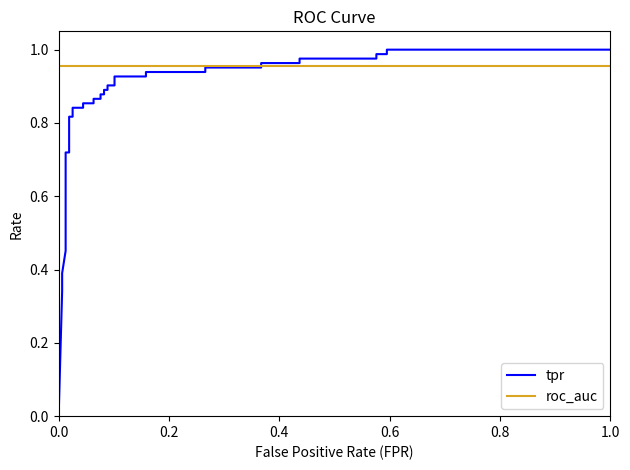

After their last crossing, which series has the higher values: tpr or roc_auc?

tpr